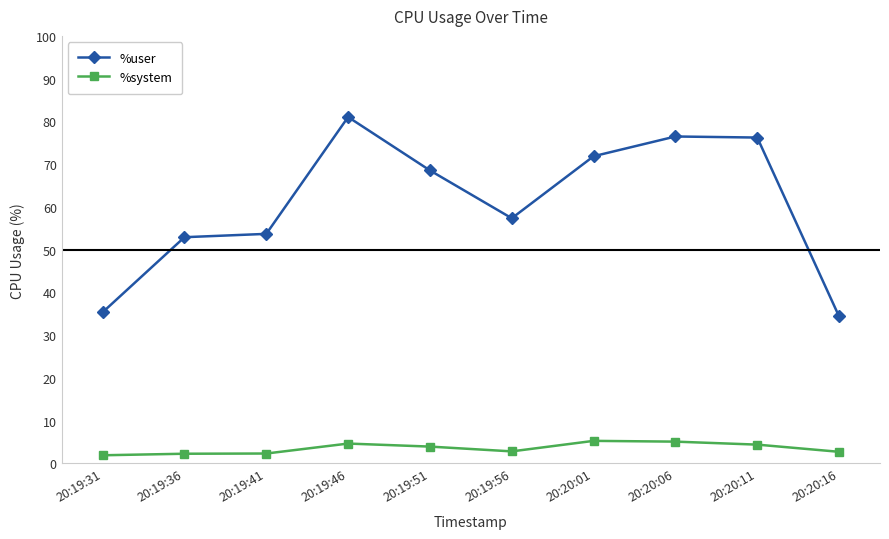

What is the label of the 6th point from the left?

20:19:56